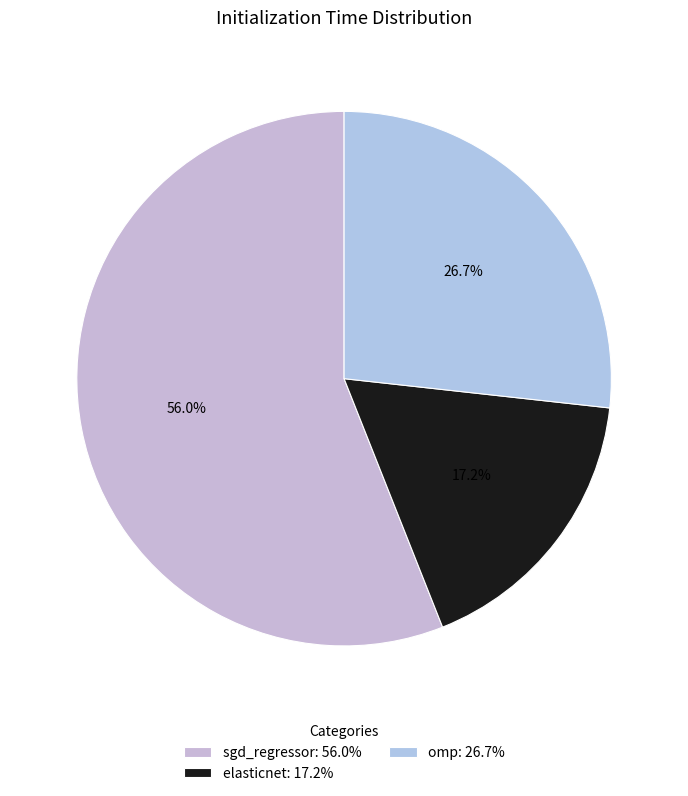

To the nearest percent, what is the average slice percentage?

33%